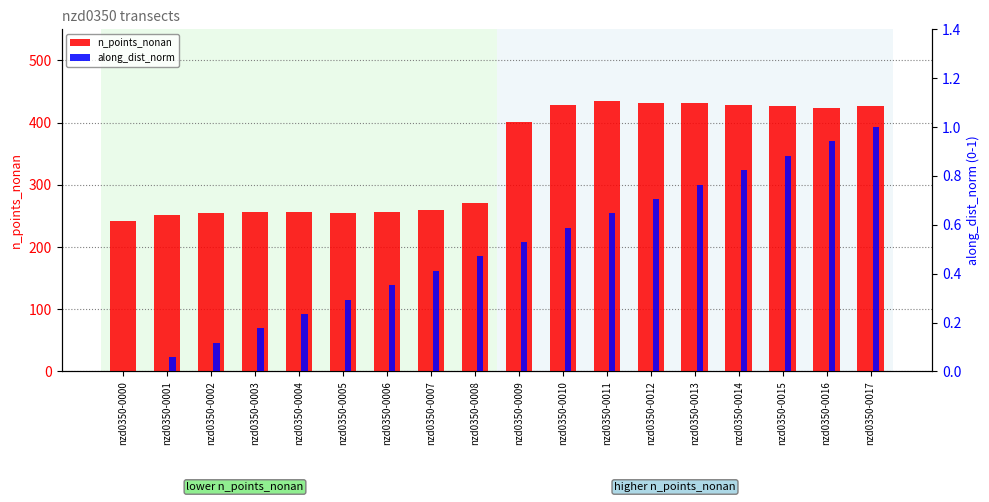

What value does the along_dist_norm series have at nzd0350-0005?

0.3